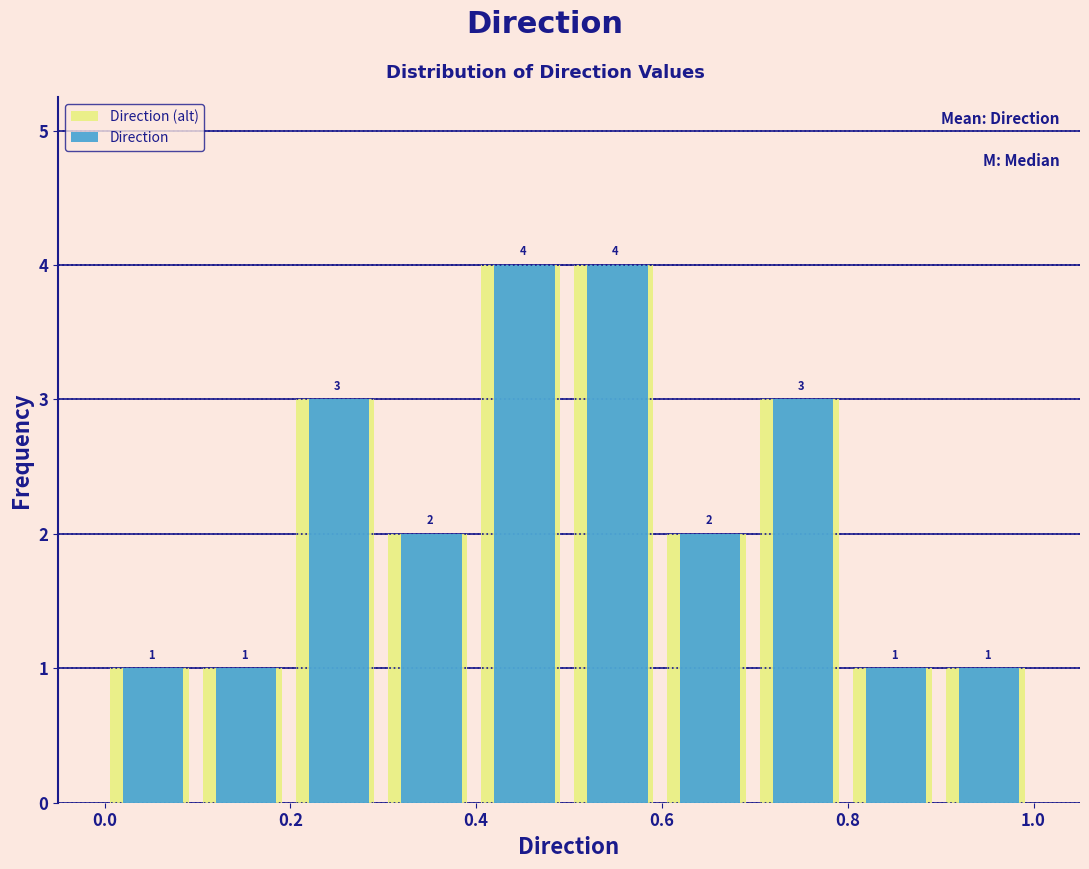

What is the height of the Direction (alt) bar covering 0.5 to 0.6 on the x-axis?

4